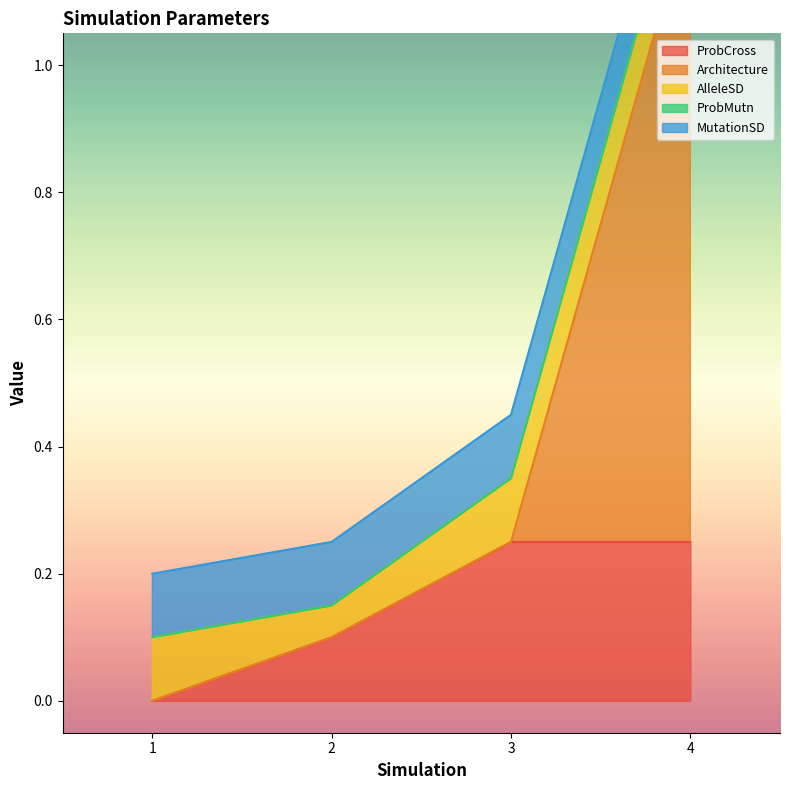

What are all the series names shown in the legend?

ProbCross, Architecture, AlleleSD, ProbMutn, MutationSD